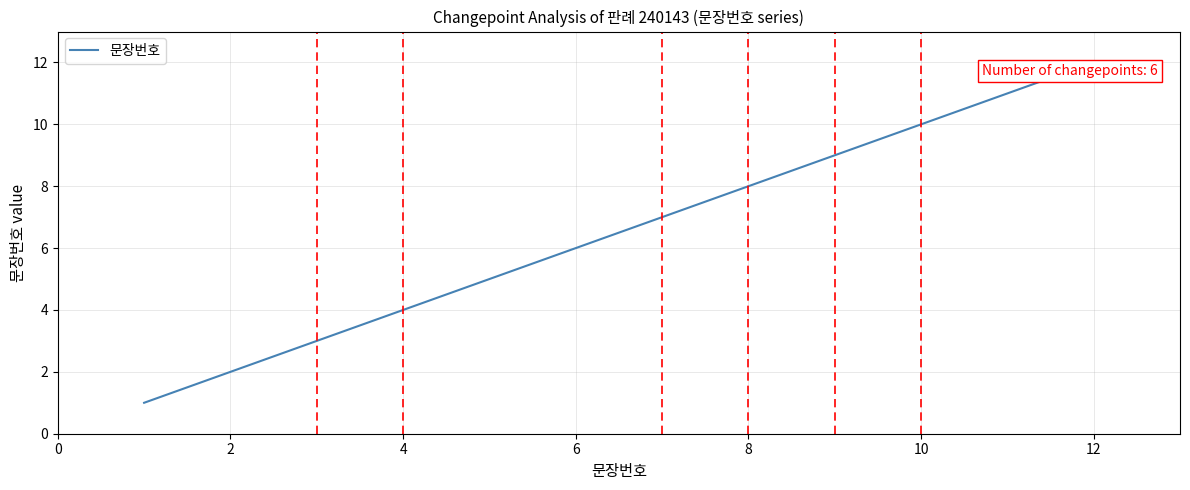

What is the difference between the maximum and minimum values?

11